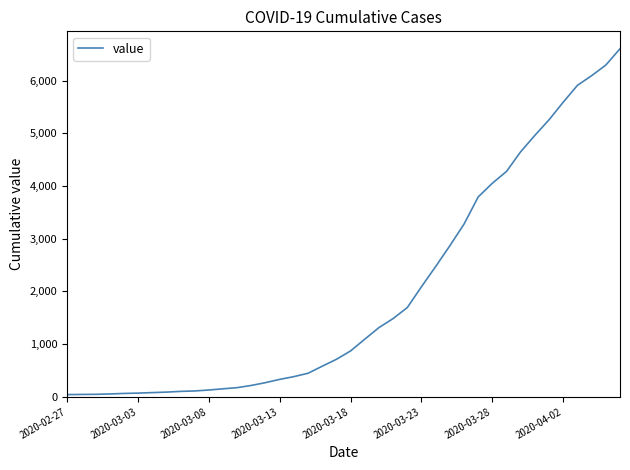

How many categories are shown in the chart?

40